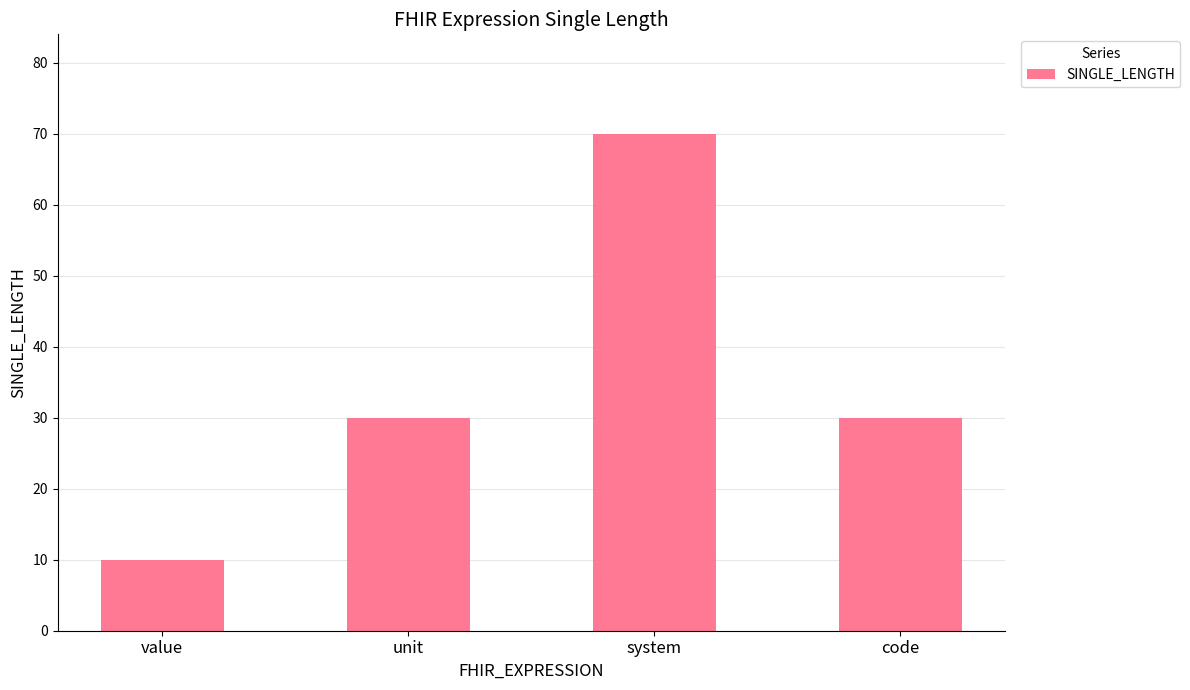

Read the value at code, to the nearest 5.

30